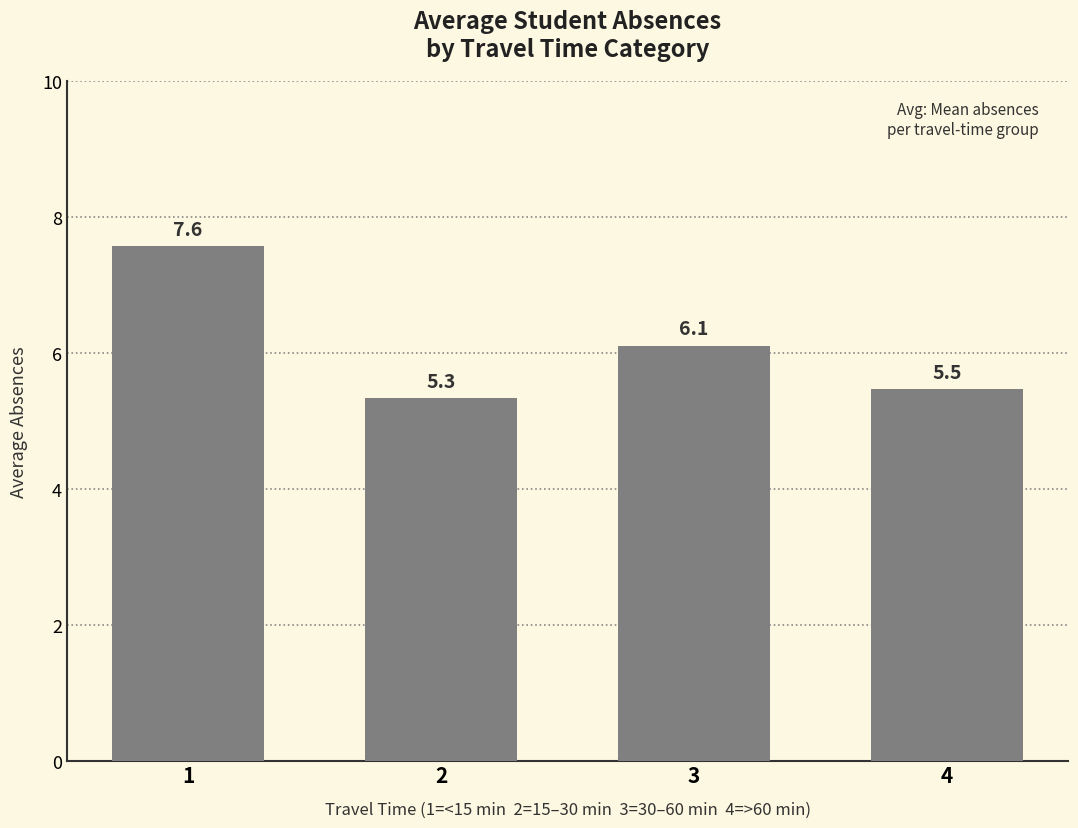

What is the approximate value at 1?

7.6